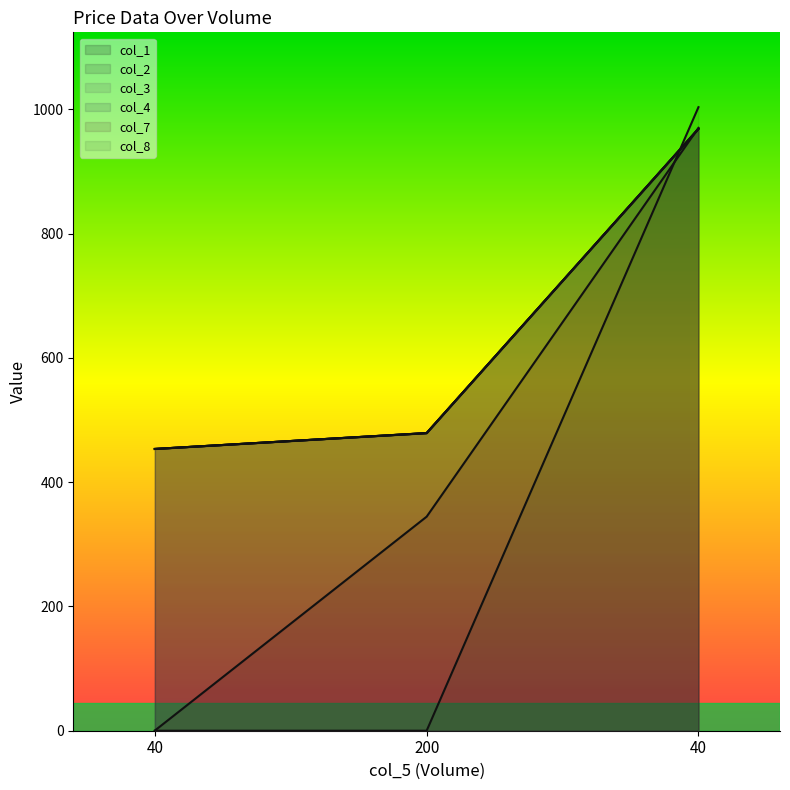

Reading right to left, extract all data points from this chart.

col_1: 40=968.9	200=479.1	40=453.6
col_2: 40=968.9	200=479.2	40=453.6
col_3: 40=968.9	200=479.1	40=453.6
col_4: 40=968.9	200=479.1	40=453.6
col_7: 40=970.5	200=344.6	40=0.2
col_8: 40=1003.8	200=0.0	40=0.0